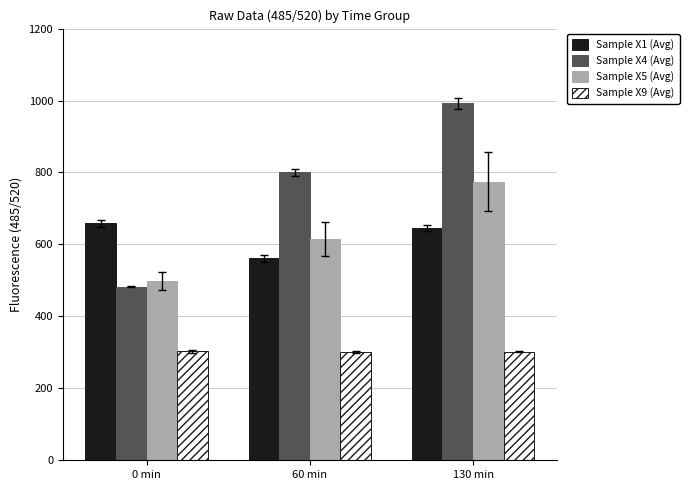

At which label does Sample X1 (Avg) reach its minimum?

60 min